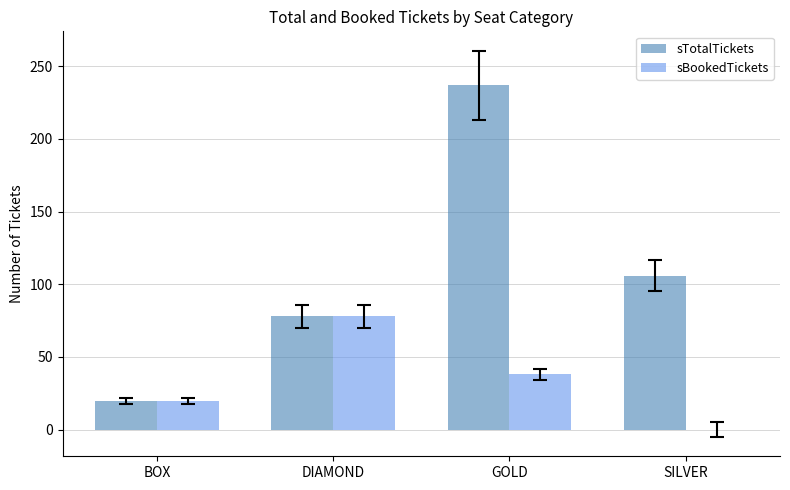

What is the maximum value shown in the chart?

237